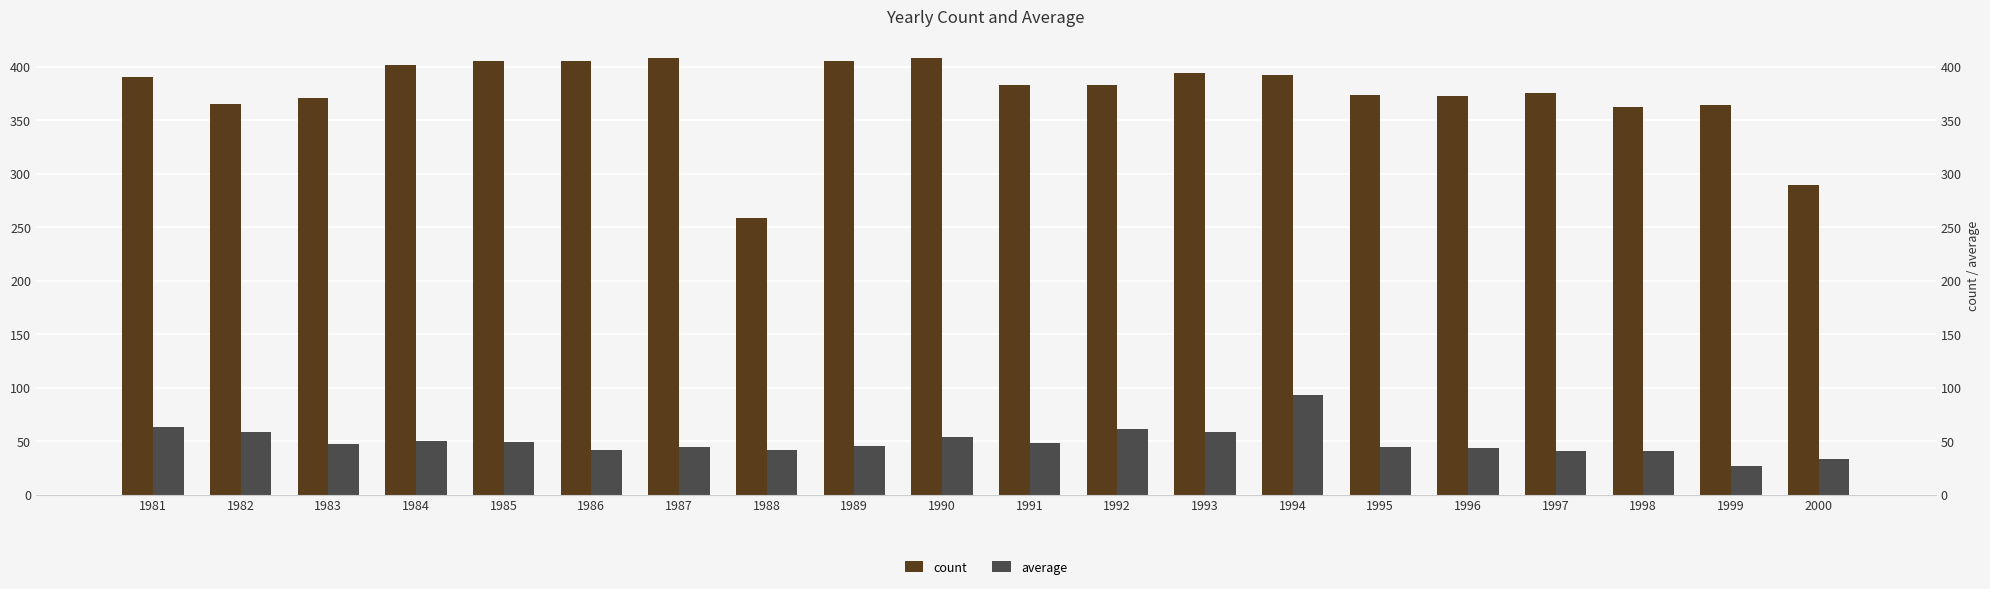

What is the minimum value shown in the chart?

27